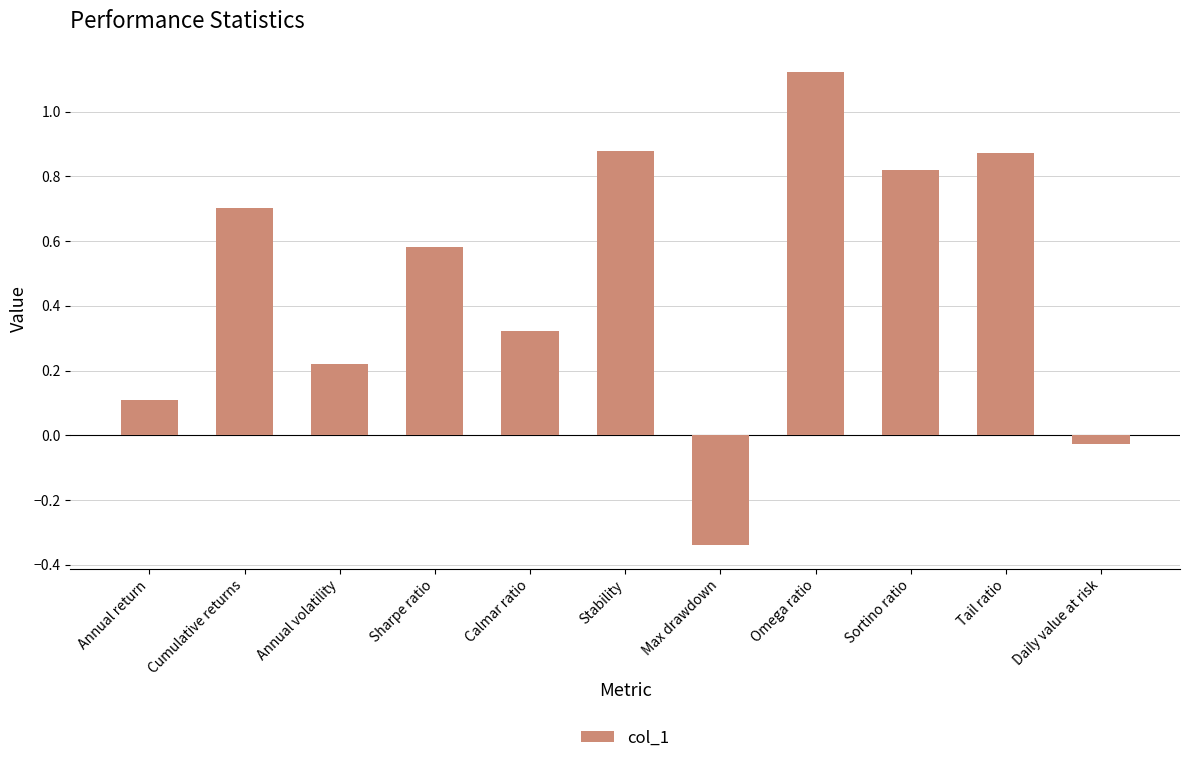

Which label corresponds to the smallest value in the chart?

Max drawdown